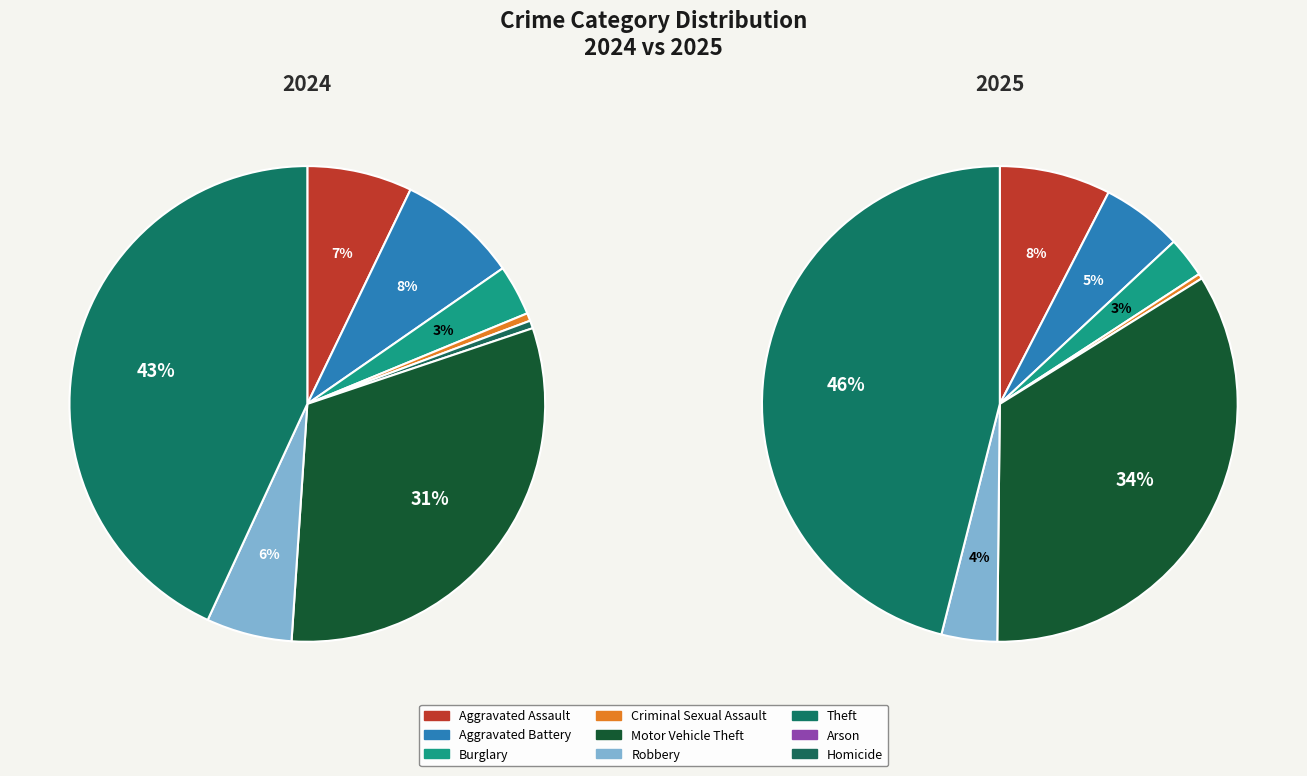

Which has a higher value, Arson or Theft?

Theft